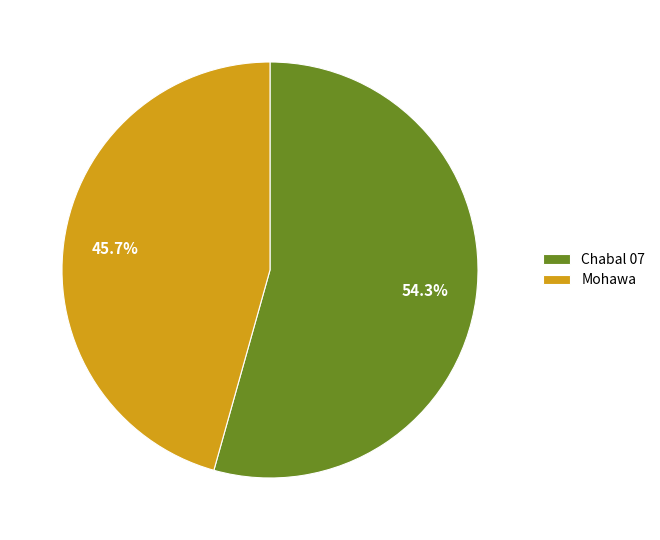

Does Mohawa represent more than half of the total?

No